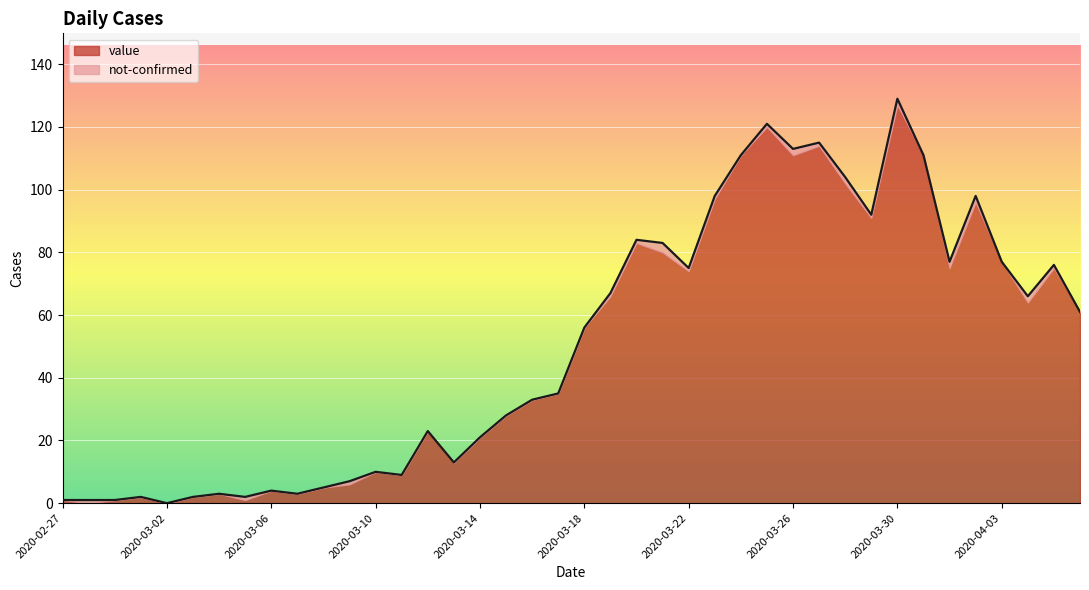

True or false: the data shows 5 at 2020-03-11.

False